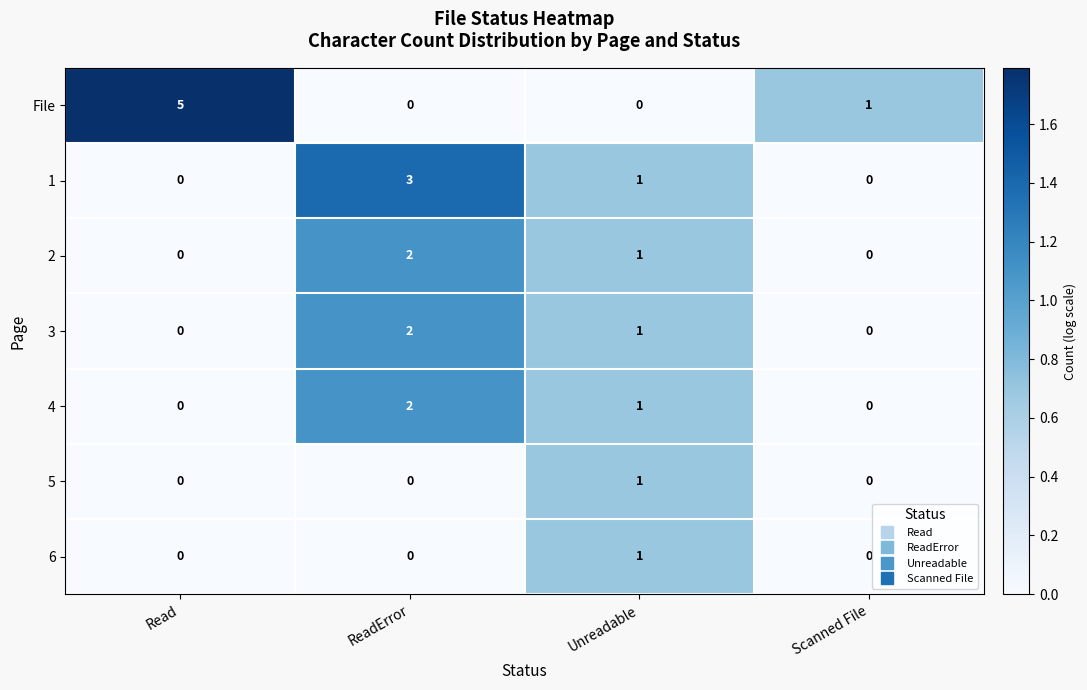

Reading left to right, extract all data points from this chart.

File: 5	0	0	1
1: 0	3	1	0
2: 0	2	1	0
3: 0	2	1	0
4: 0	2	1	0
5: 0	0	1	0
6: 0	0	1	0